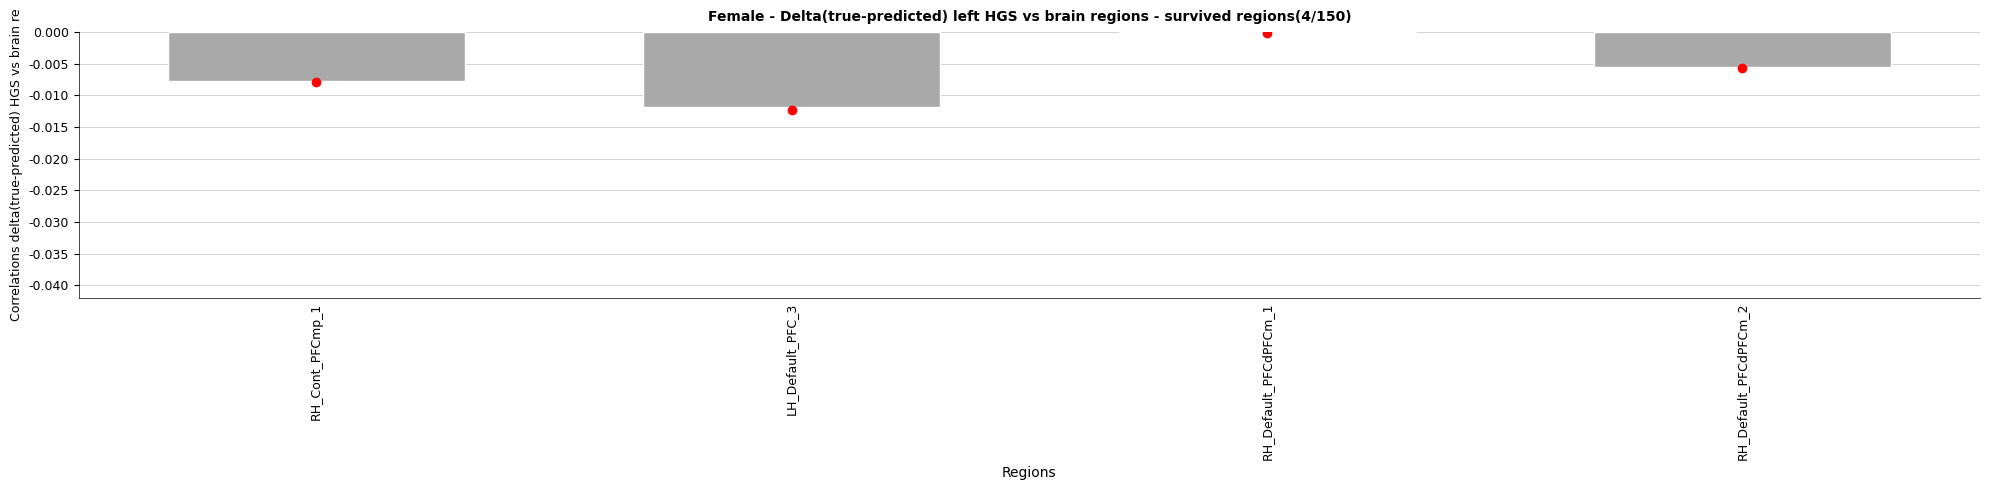

Is it true that the value at RH_Default_PFCdPFCm_2 is -0.0?

True